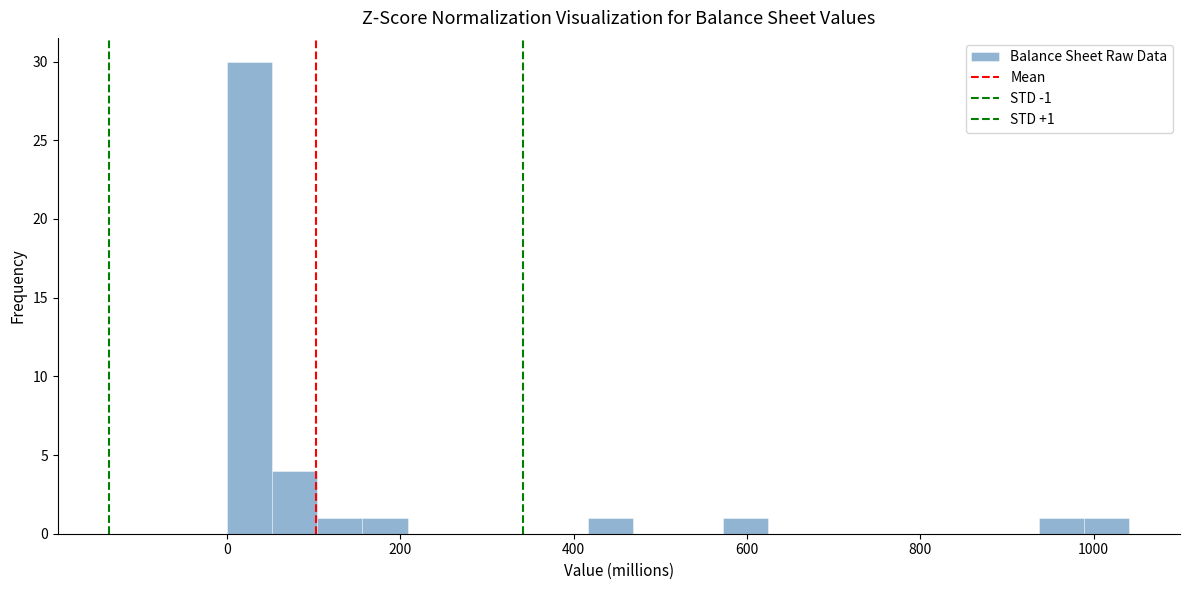

Read against the x-axis, roughly where is the centre of the tallest bar?

20